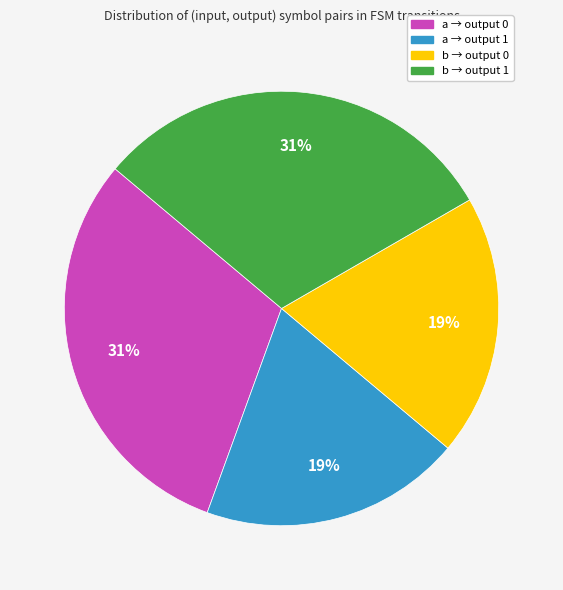

Does any single category account for the majority?

No